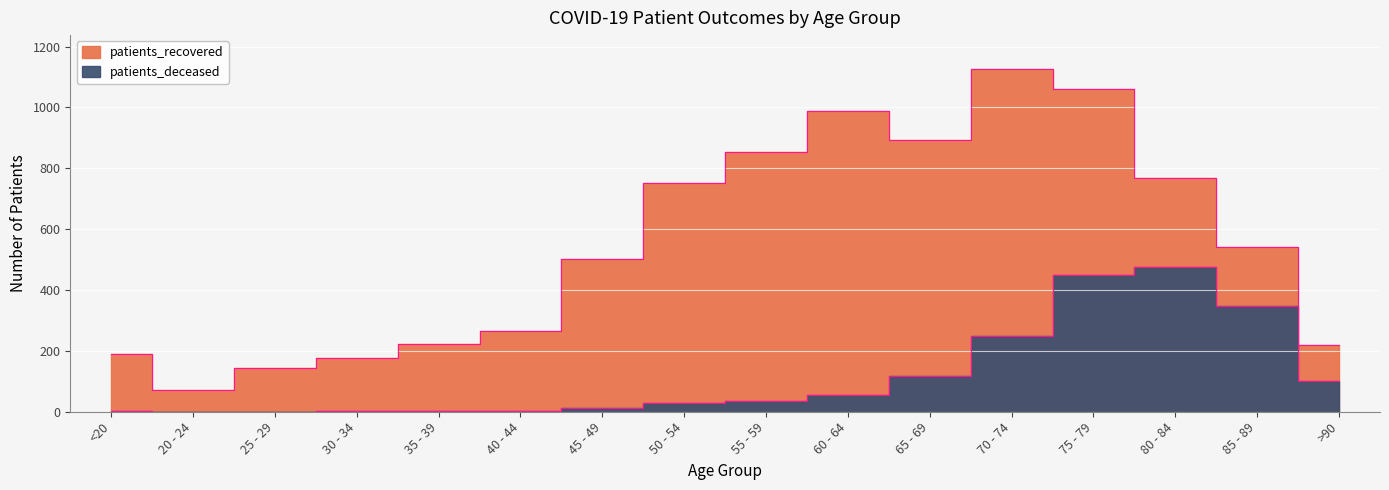

Which series has the widest spread of values?

patients_recovered